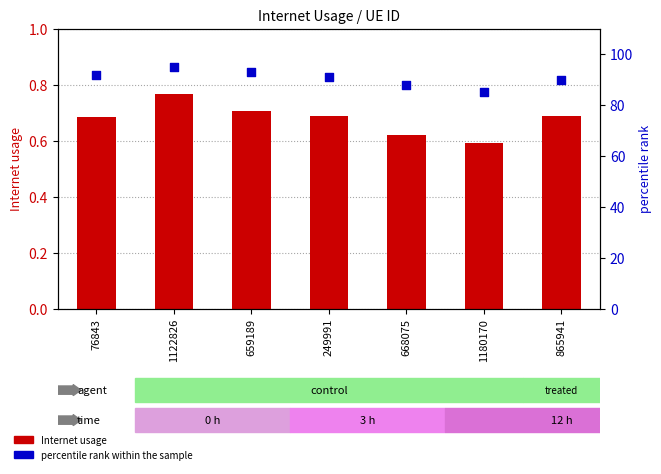

Which series has the widest spread of Y values?

percentile rank within the sample